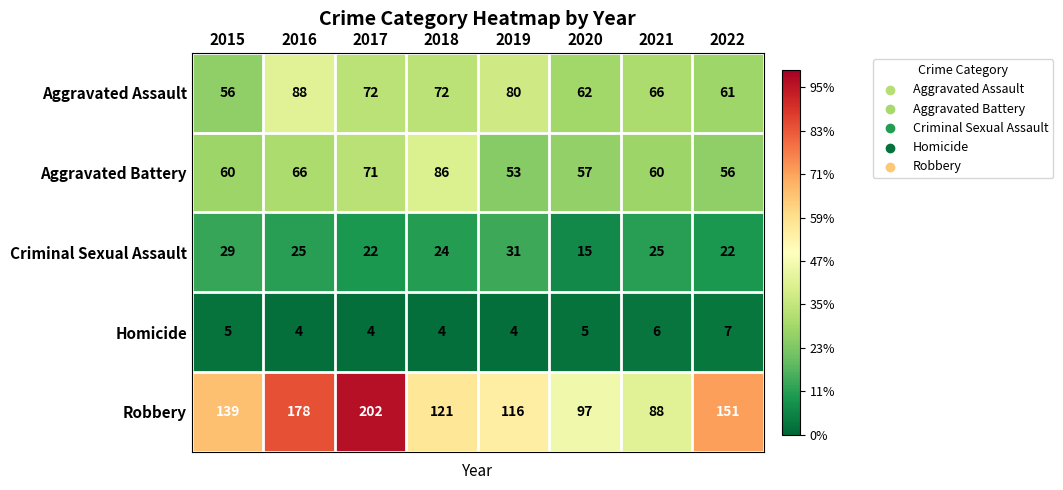

What is the maximum value for Aggravated Battery?

86